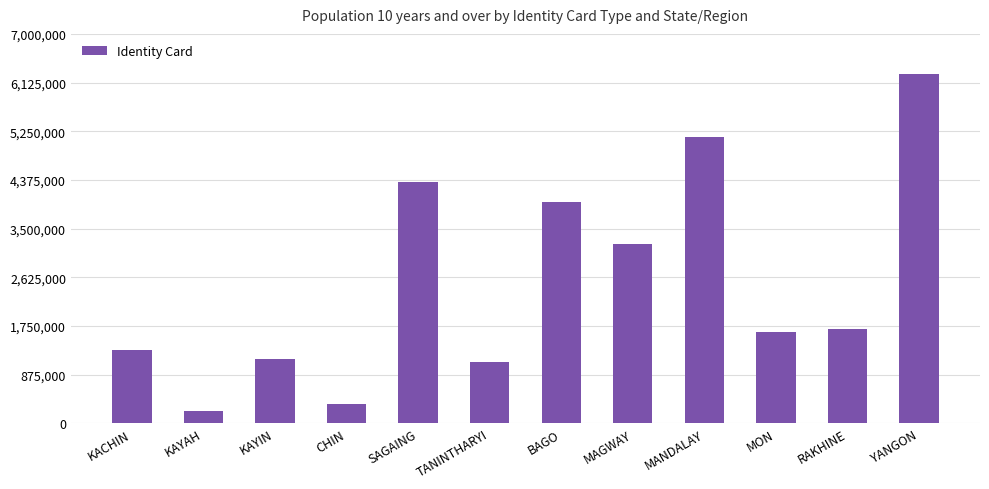

What is the sum of all values?

30449043